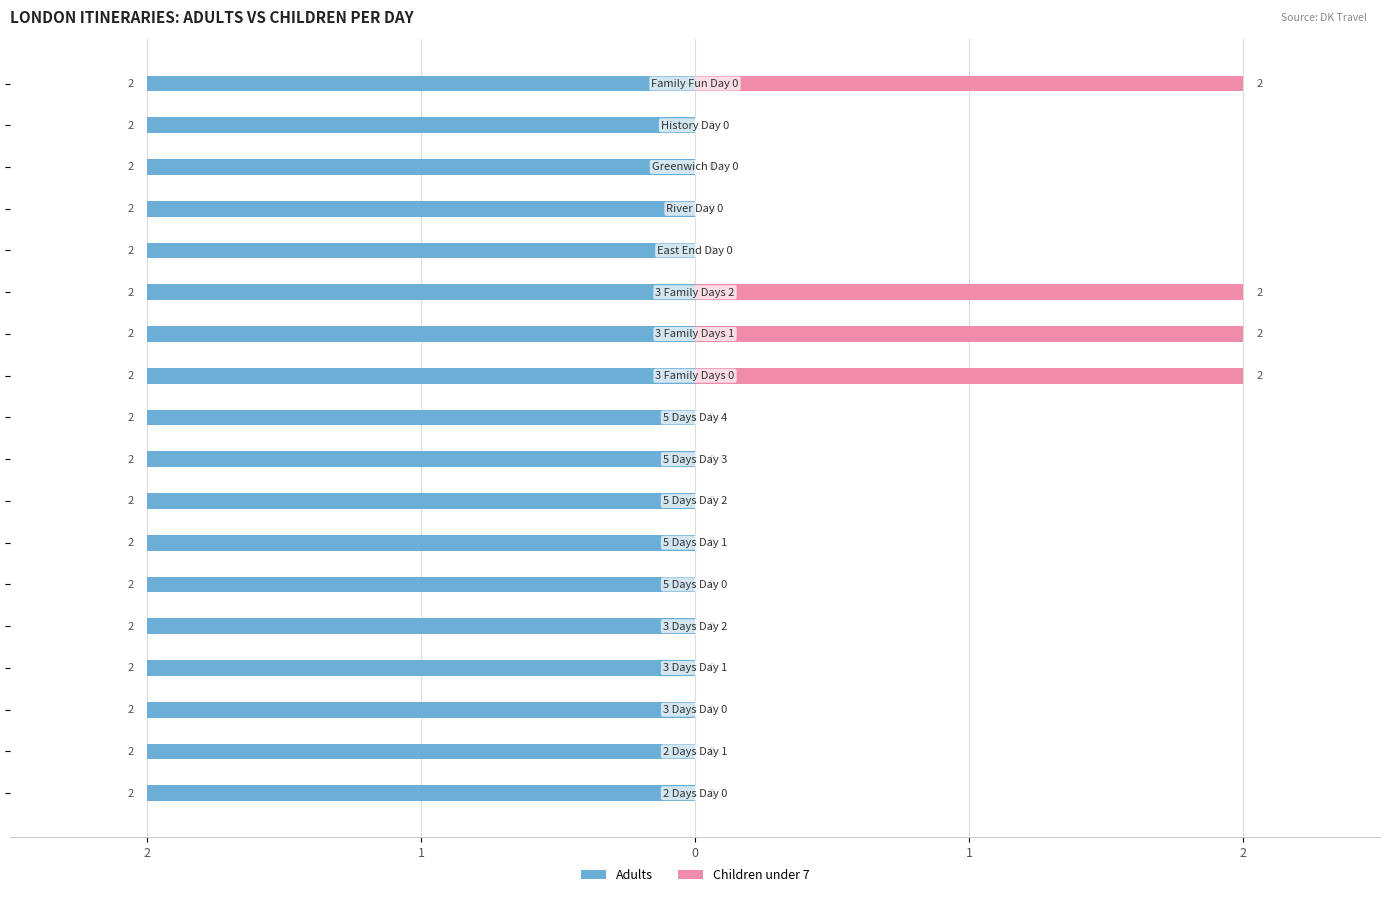

Does the chart contain any negative values?

No